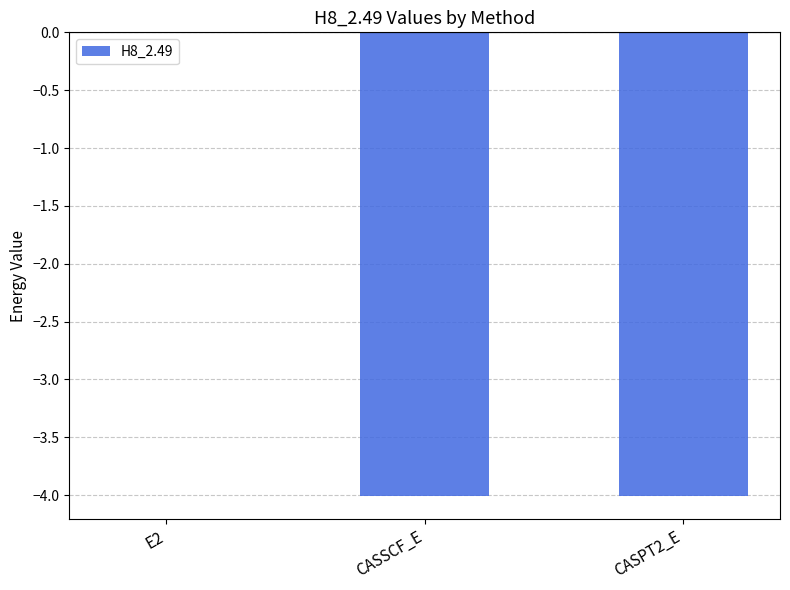

Read the value at CASPT2_E.

-4.0